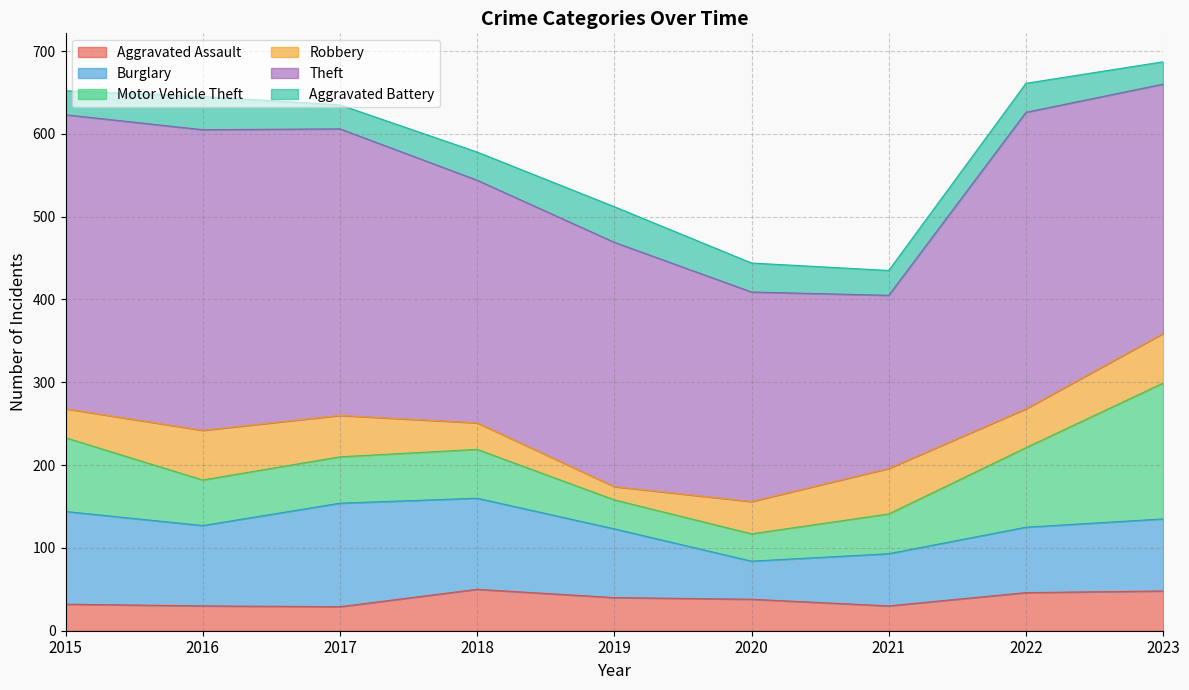

How many interior local valleys does the Theft series have?

2